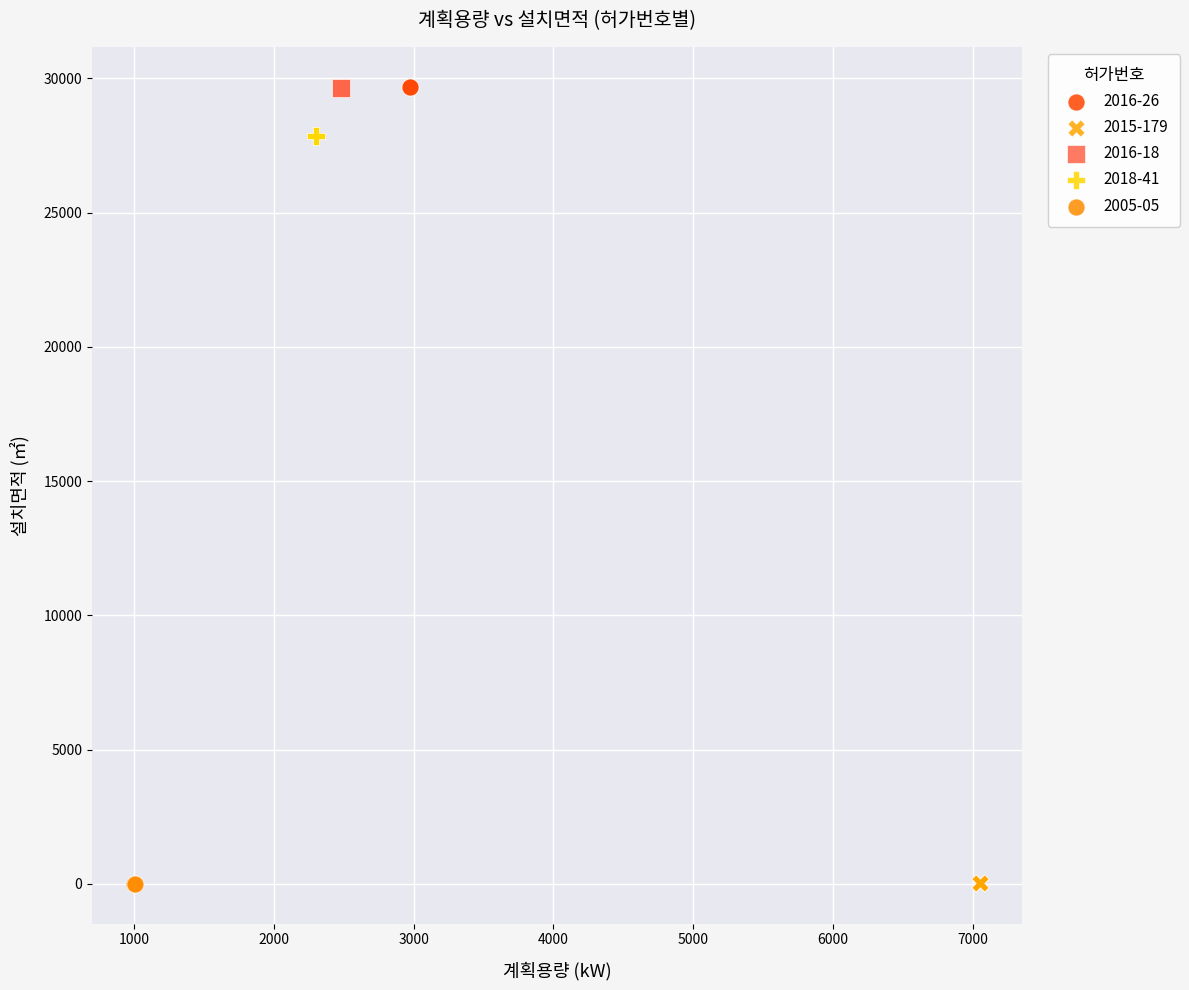

What are all the series names shown in the legend?

2016-26, 2015-179, 2016-18, 2018-41, 2005-05